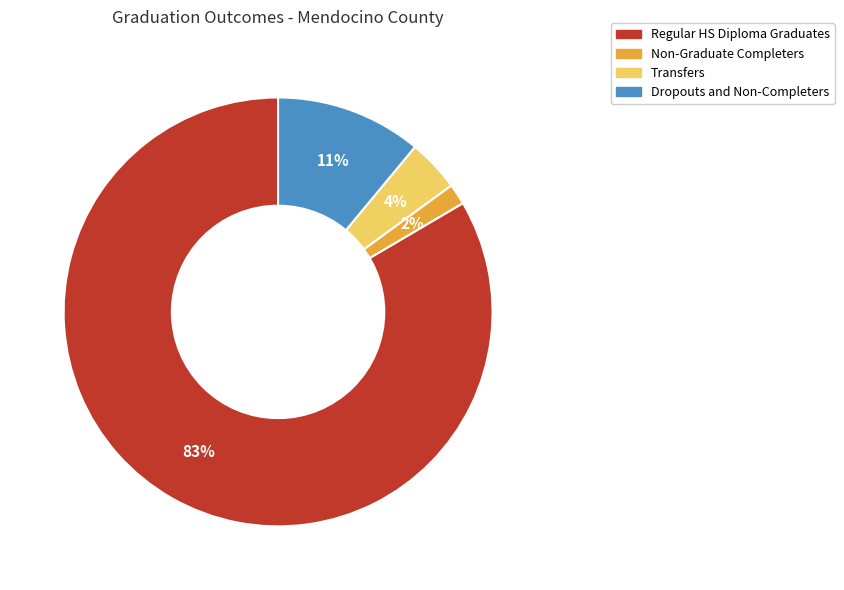

Is it true that Regular HS Diploma Graduates is 83% of the pie?

True